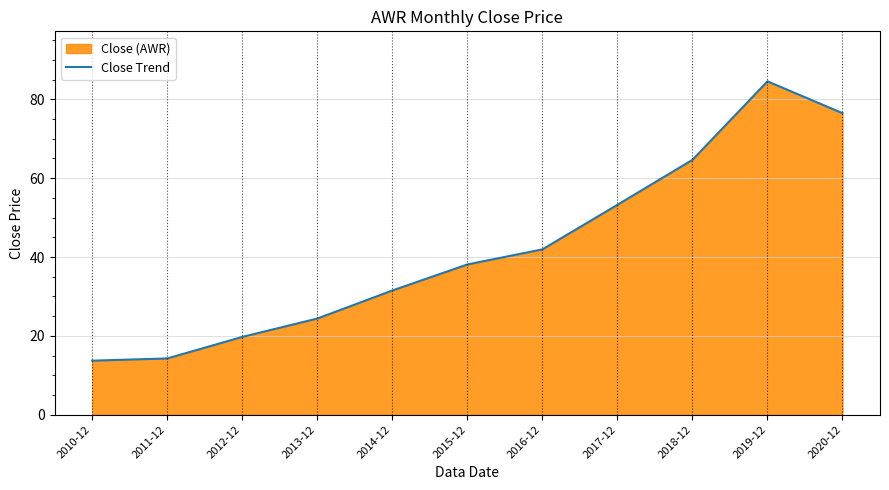

What is the difference between the maximum and minimum values?

70.9